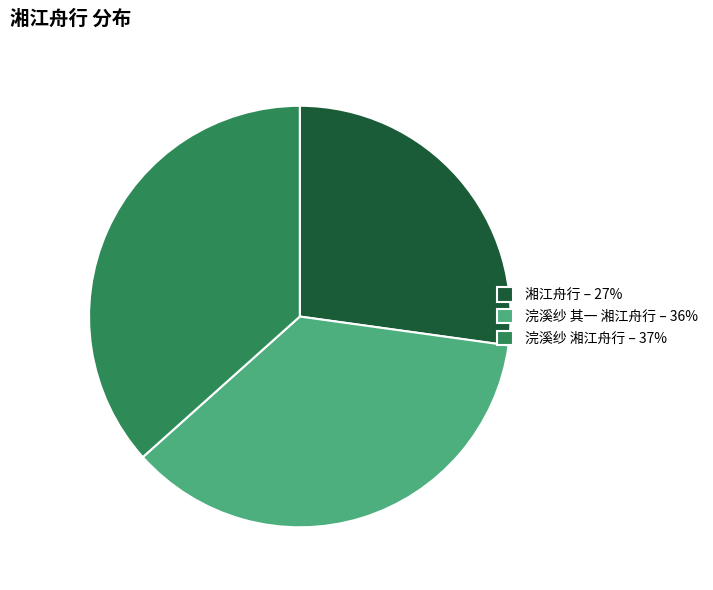

Is there any slice that represents more than half of the pie?

No